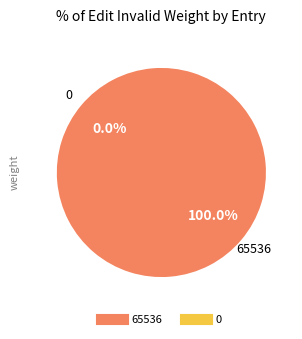

What percentage do 65536 and 0 together represent?

100.0%